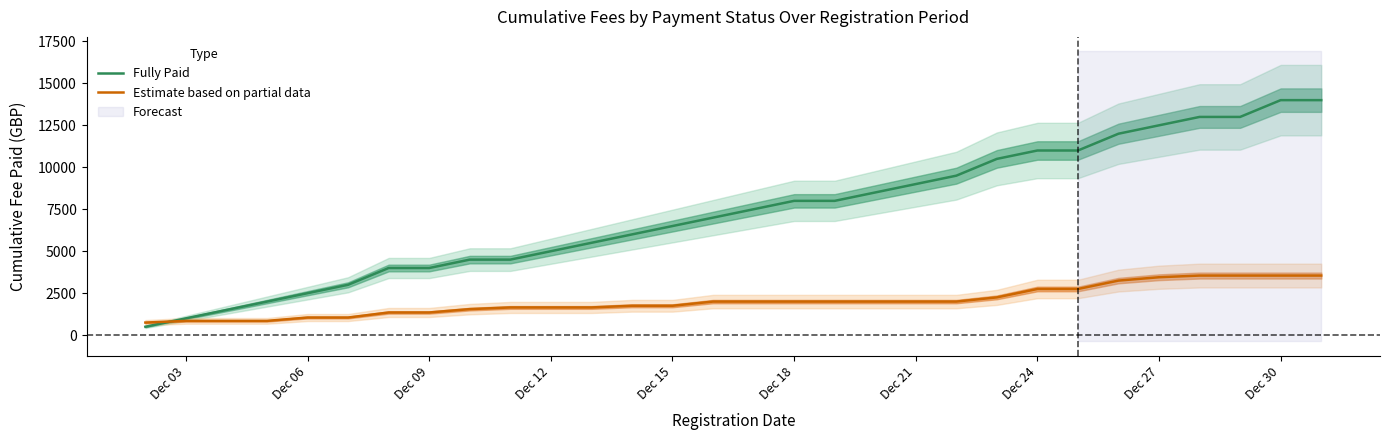

After their last crossing, which series has the higher values: Fully Paid or Estimate based on partial data?

Fully Paid